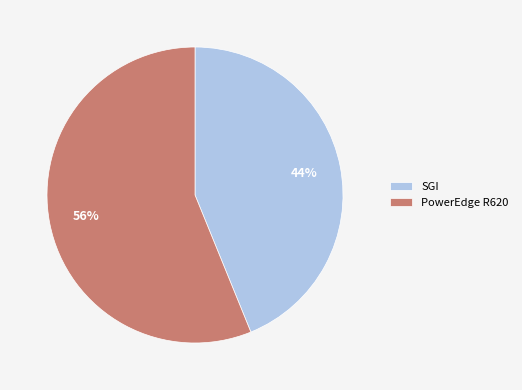

The PowerEdge R620 slice represents 44% of the pie. True or false?

False